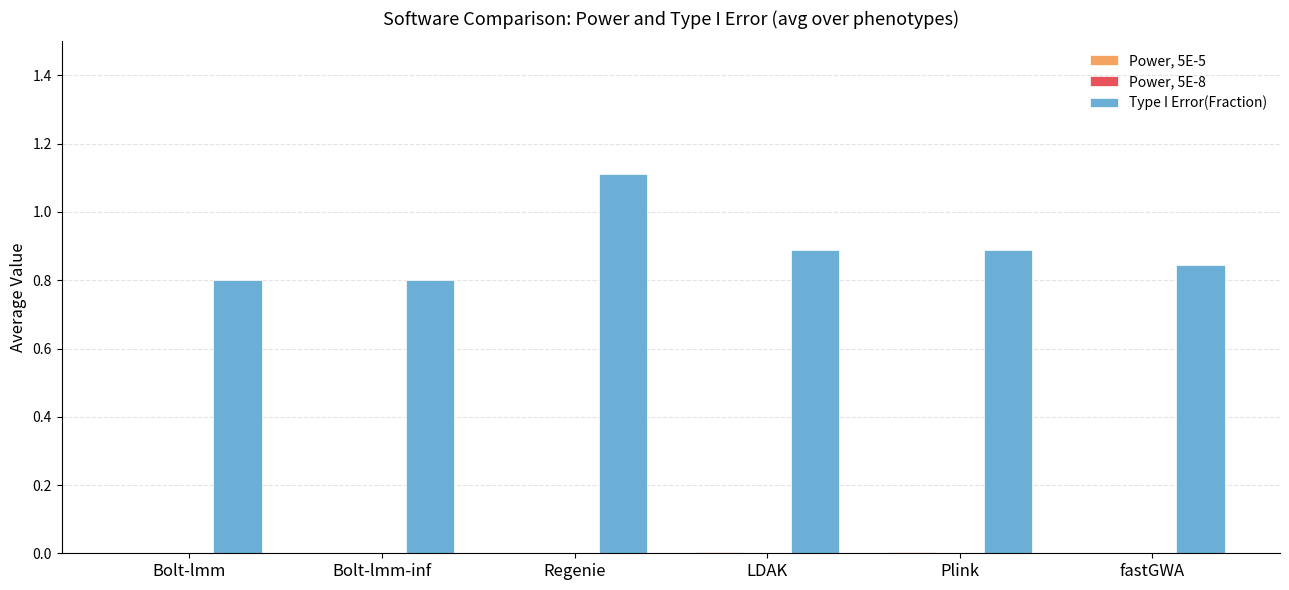

Which series has the largest total across all categories?

Type I Error(Fraction)